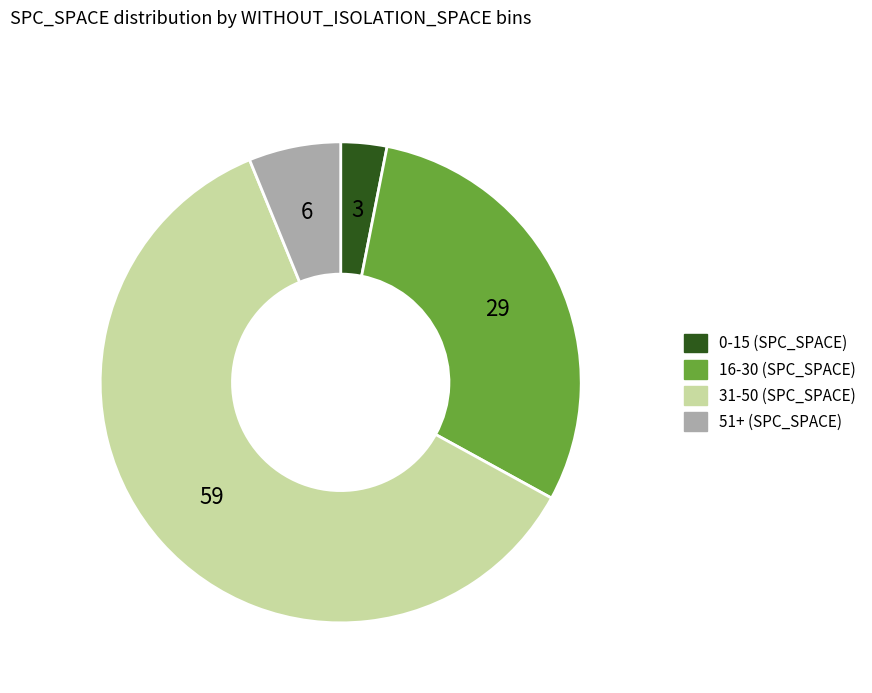

How many segments does this pie chart have?

4